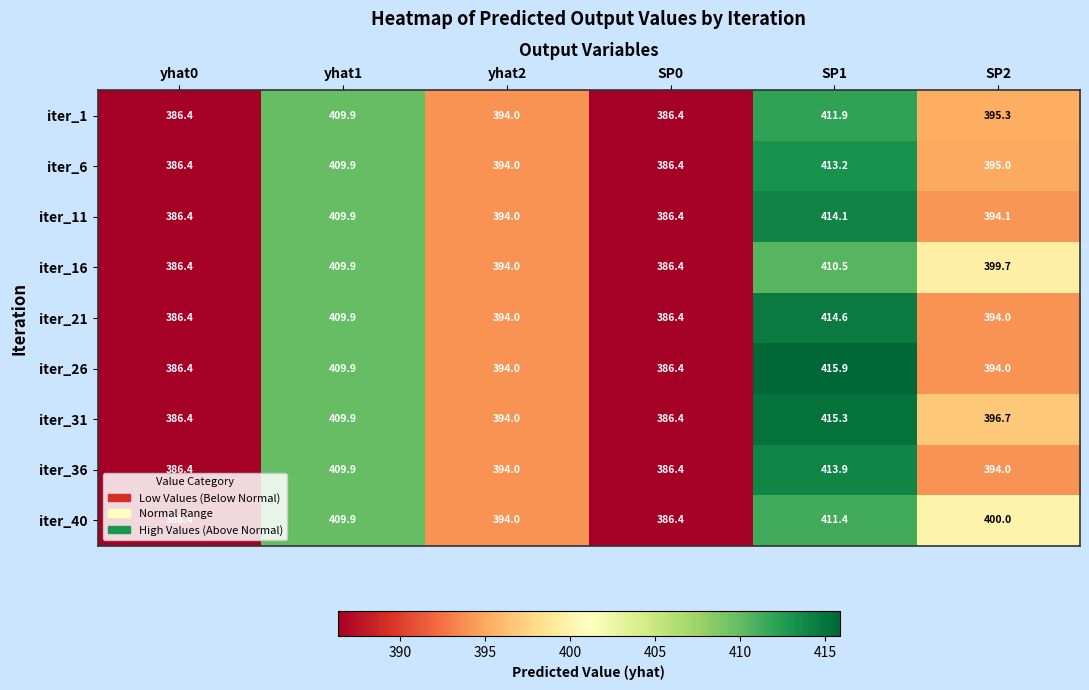

At how many categories does at least one series exceed 408?

2